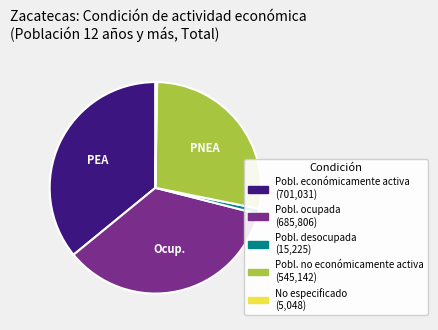

Is there any slice that represents more than half of the pie?

No